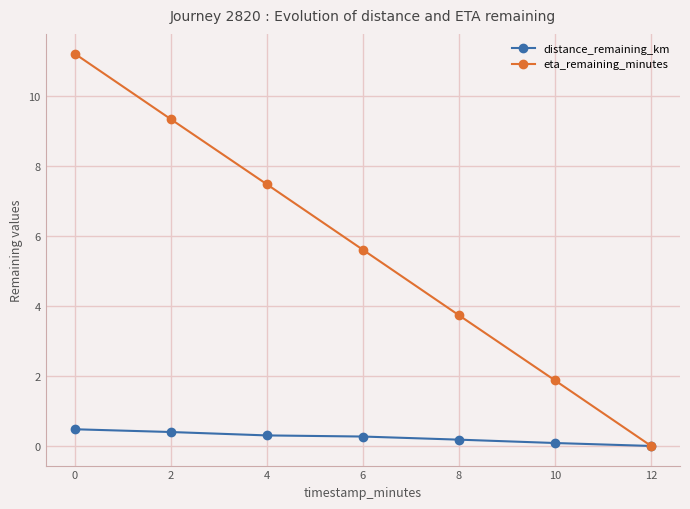

How many distinct data groups are displayed?

2